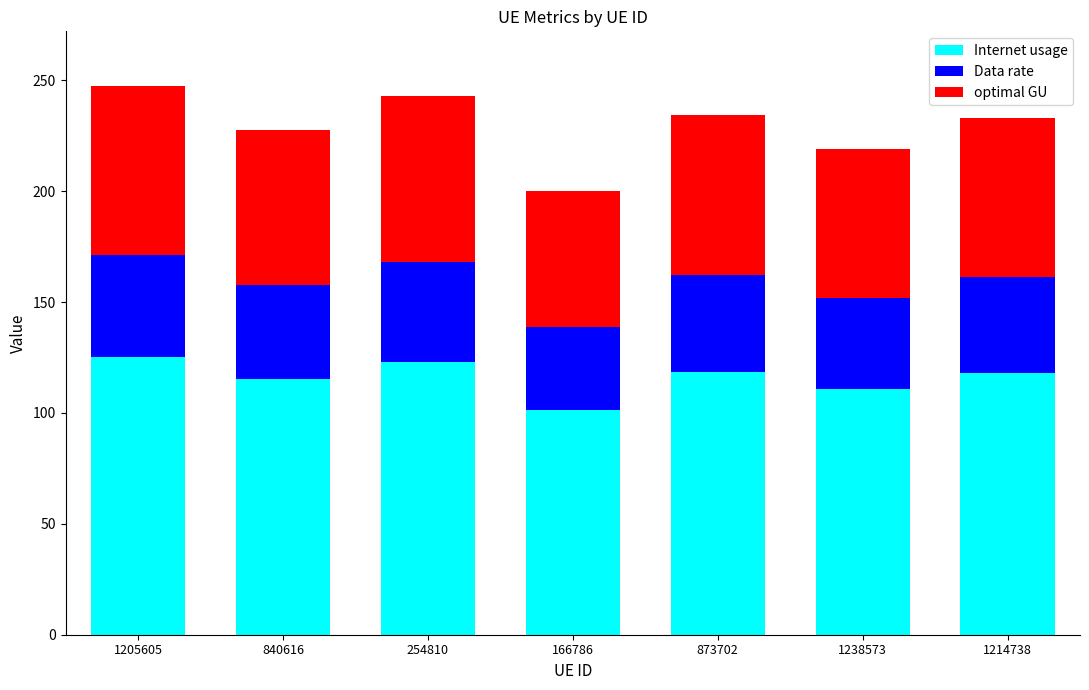

At which label does Internet usage reach its minimum?

166786